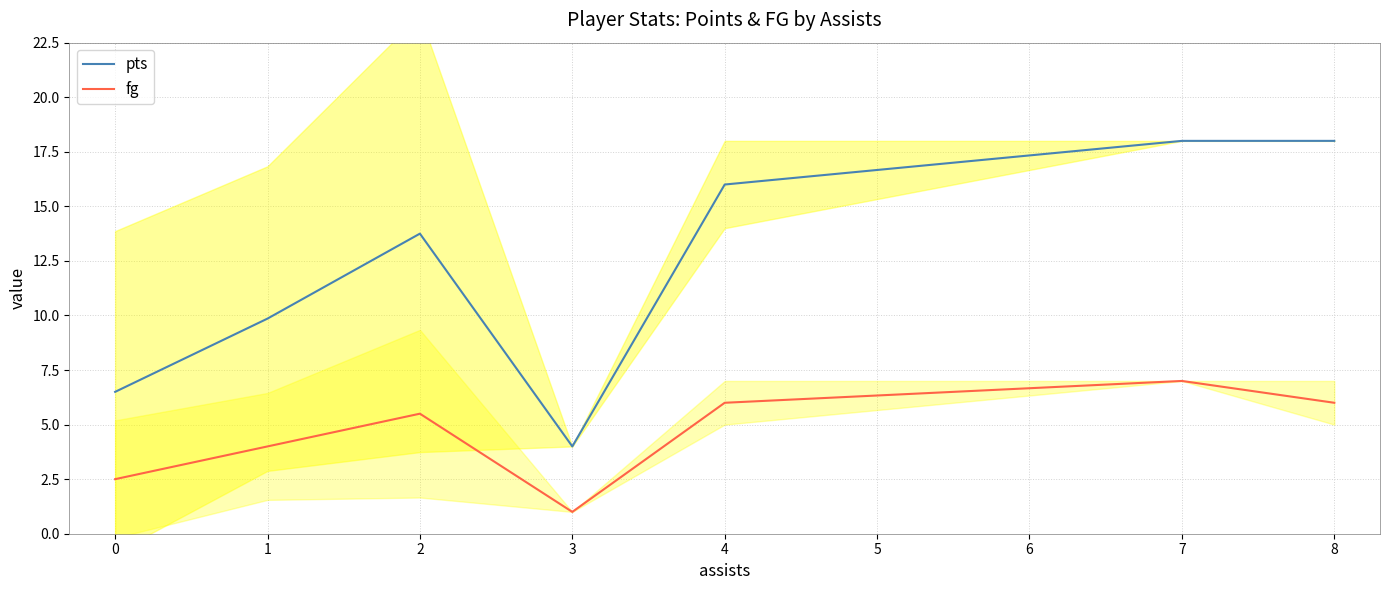

Is this an area chart (filled region under the line)?

No